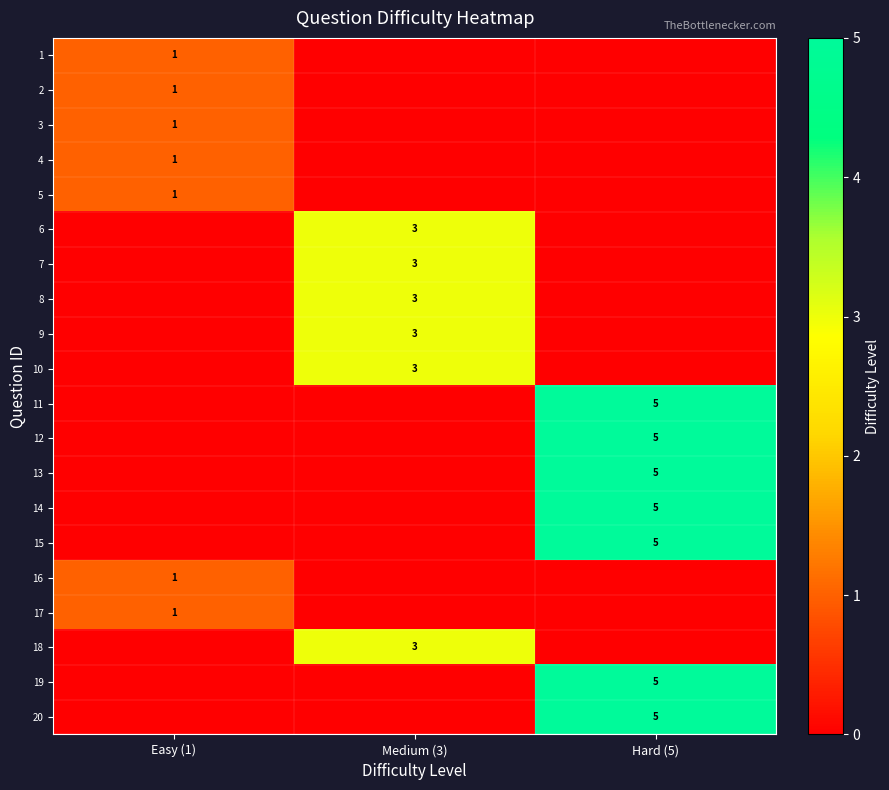

What is the difference between the highest and lowest values at Medium (3)?

3